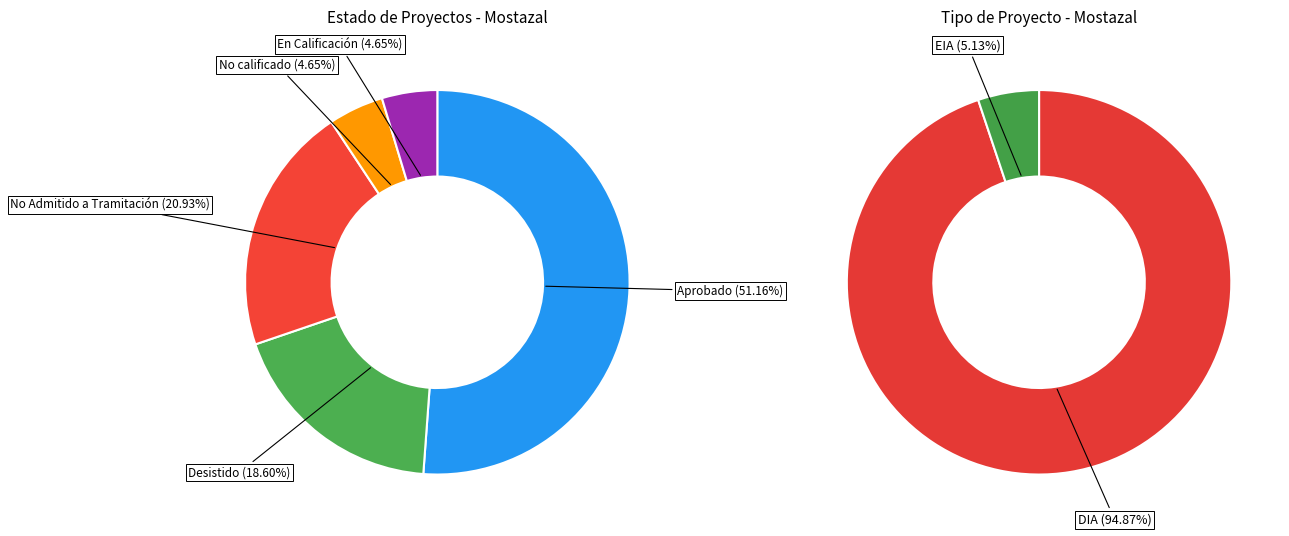

What percentage is NOT represented by No Admitido a Tramitación?

79.1%